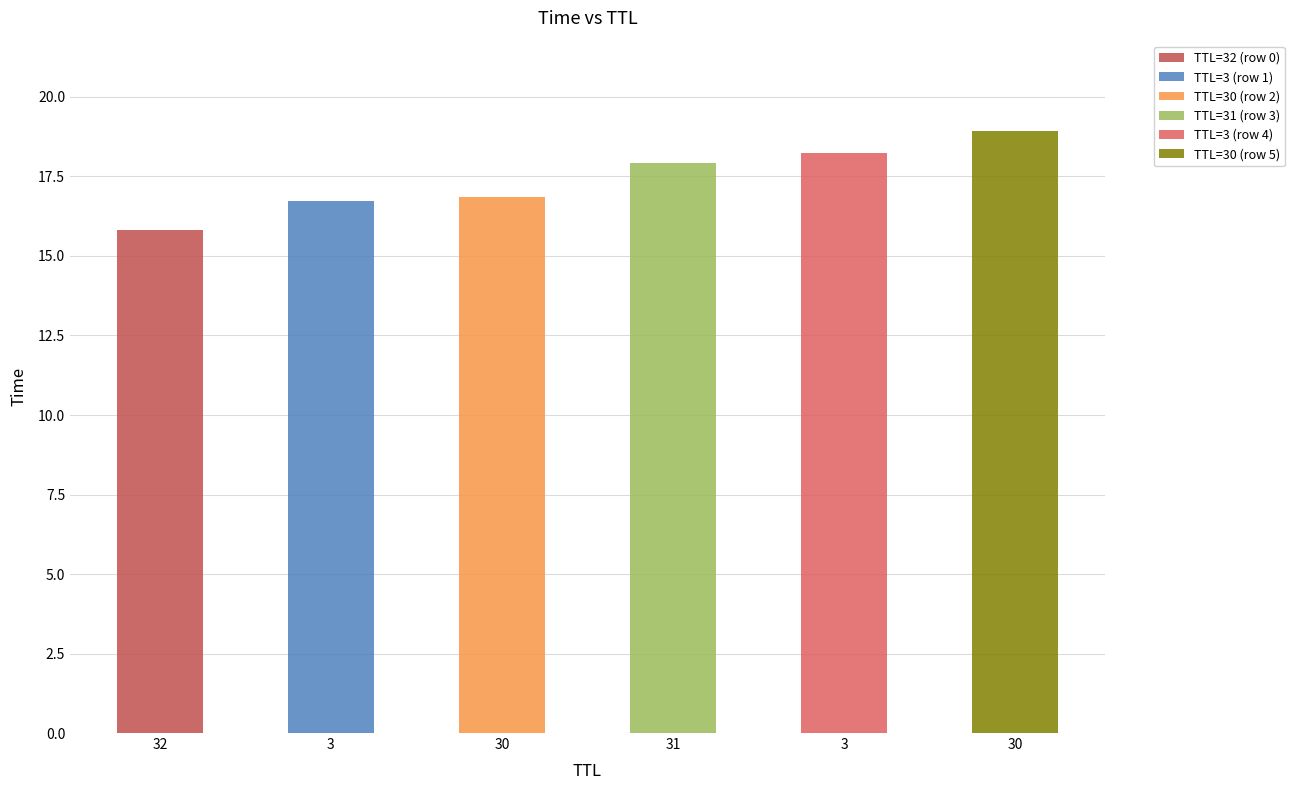

What is the ratio of the value at 32 to the value at 3?

0.9